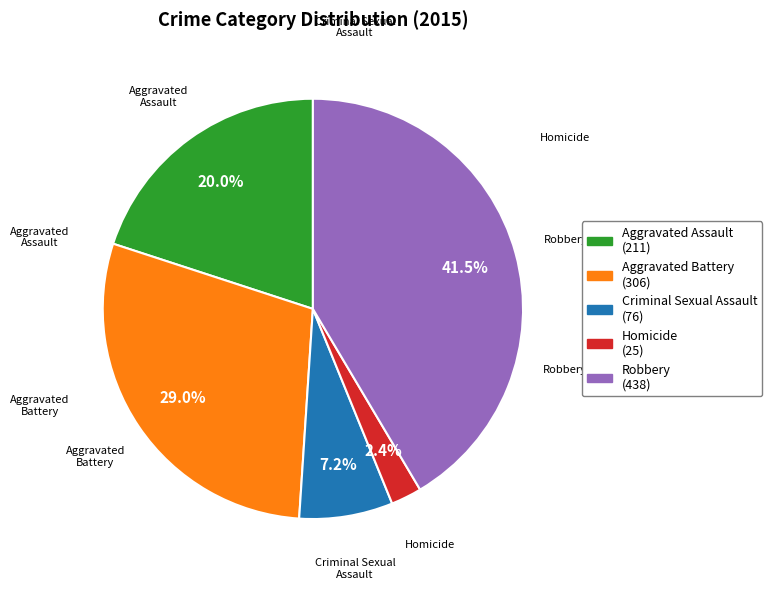

Rank the categories by value from highest to lowest.

Robbery, Aggravated Battery, Aggravated Assault, Criminal Sexual Assault, Homicide